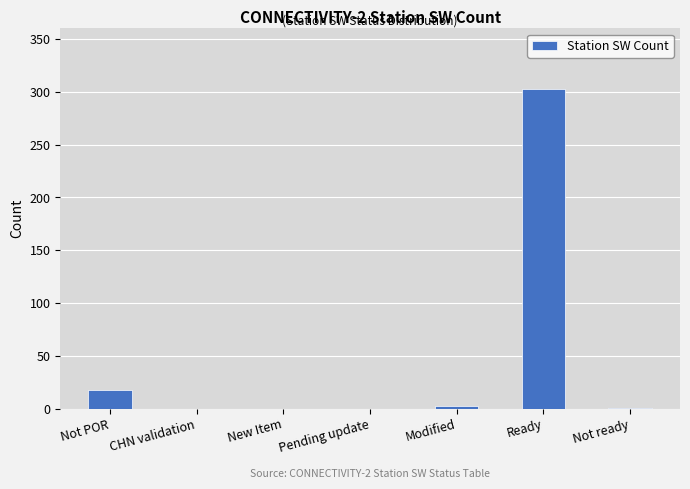

How many categories are shown in the chart?

7